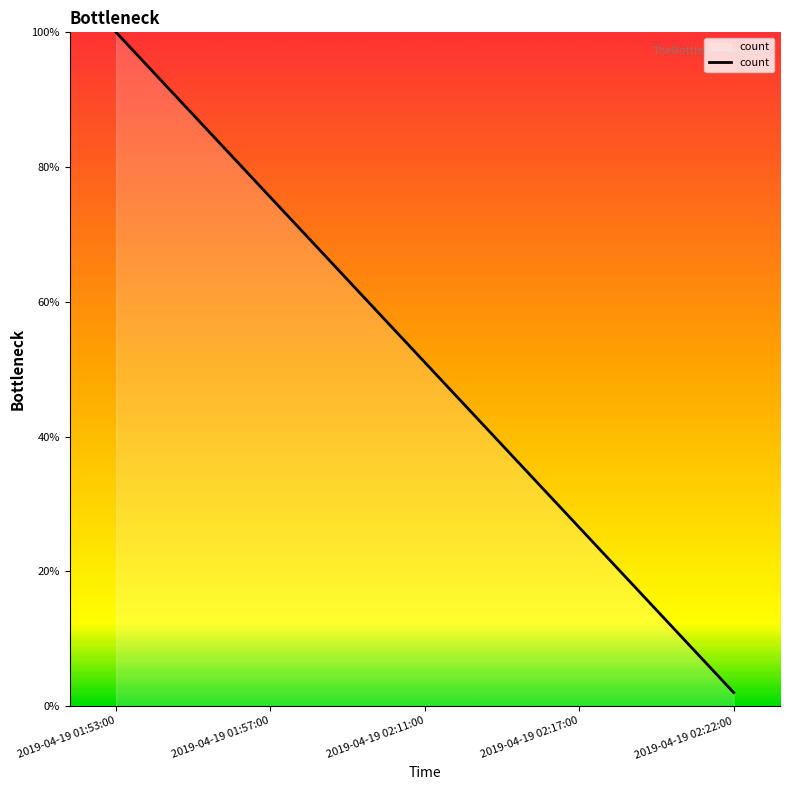

Read the value at 2019-04-19 01:57:00.

0.8